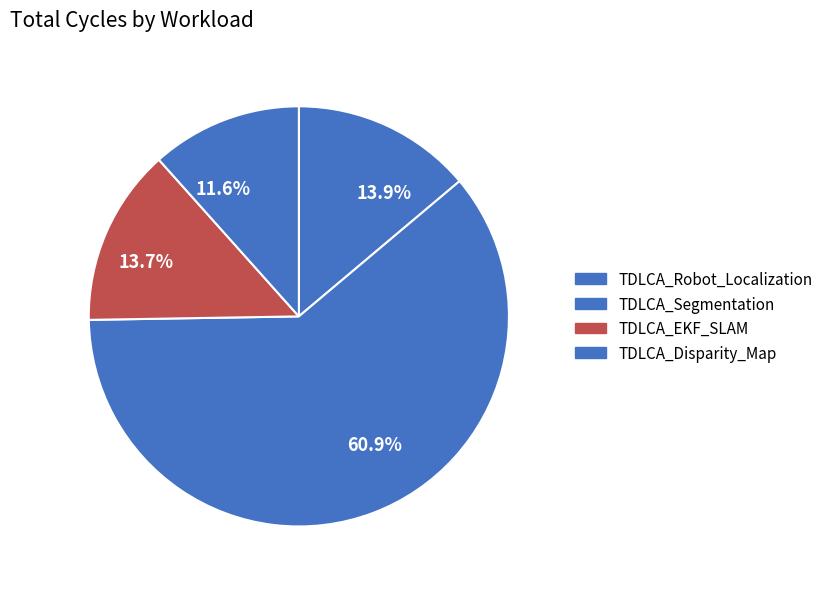

What is the ratio of the value at 13.9% to the value at 13.7%?

1.0